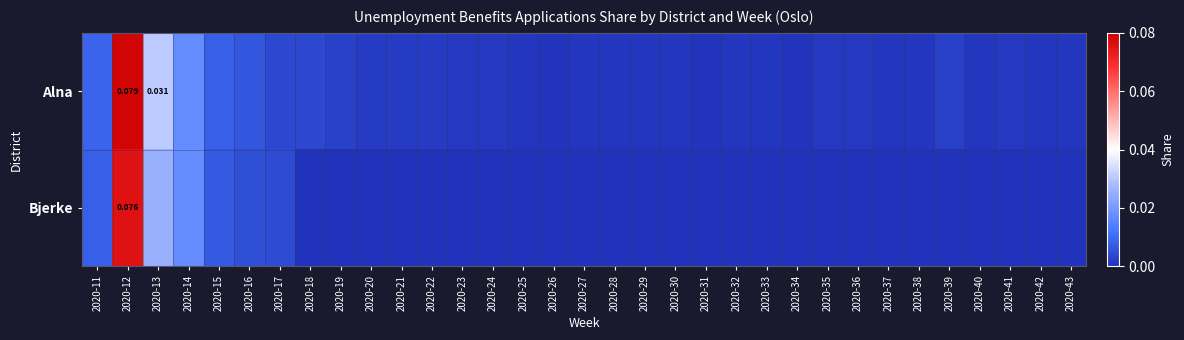

At which label is Alna closest to 0?

2020-31